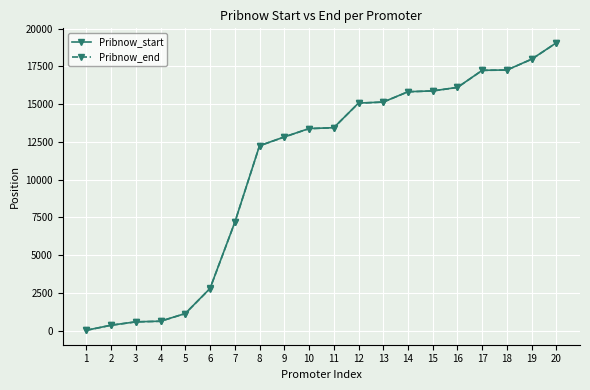

What is the maximum value for Pribnow_end?

19054